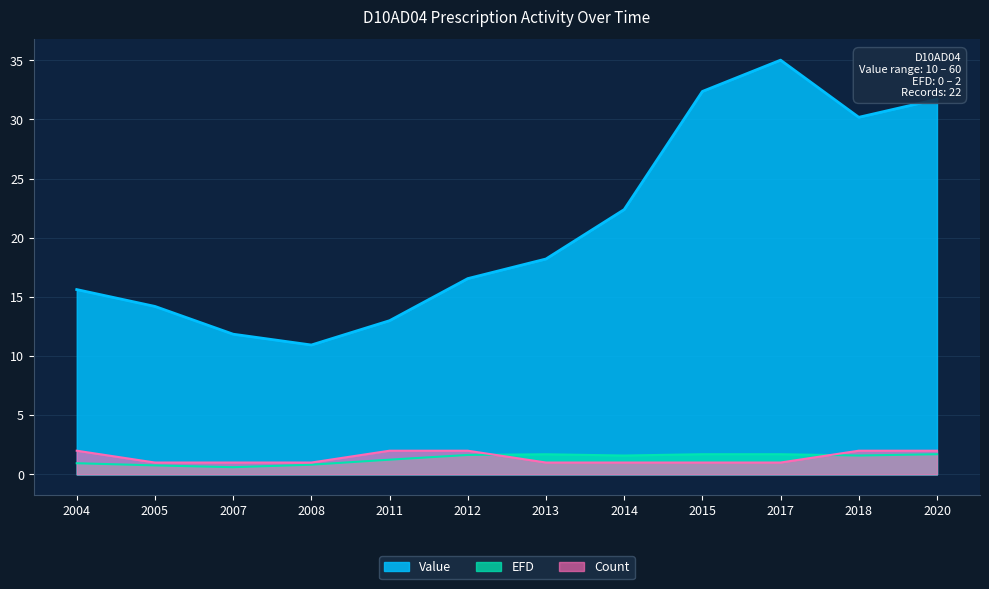

Is the value of Count at 2008 greater than the value of EFD at 2013?

No